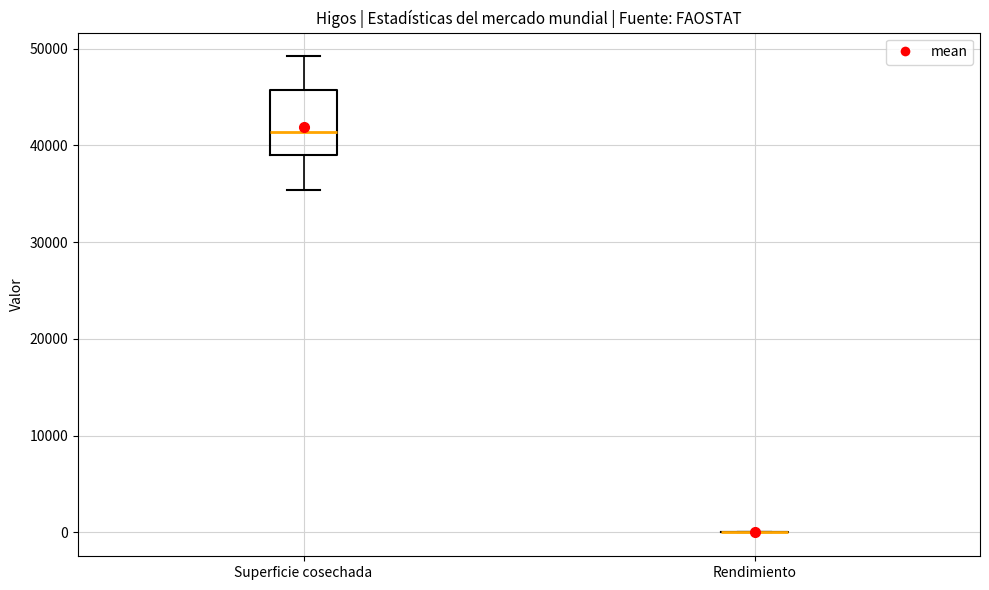

Reading left to right, transcribe this box plot: for each box, give where its median line is, the range the box spans, and where its two whiskers end, as read against the y-axis. The values are not printed on the chart, so give them approximately, as read against the axis.

Superficie cosechada: median 41000, box 39000 to 46000, whiskers 35000 to 49000
Rendimiento: box collapsed to a line at 0, whiskers 0 to 0